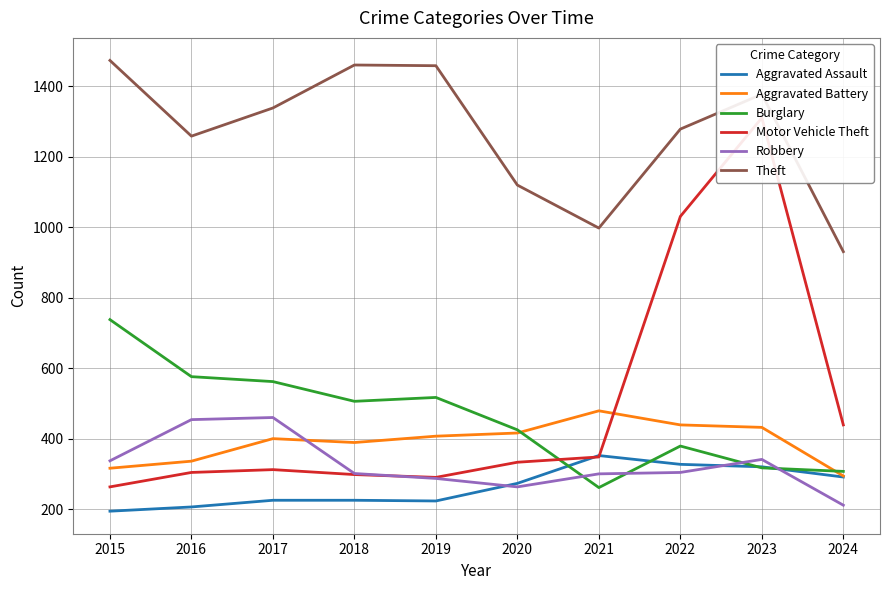

True or false: Motor Vehicle Theft has more than 2 points higher than both neighbors.

False